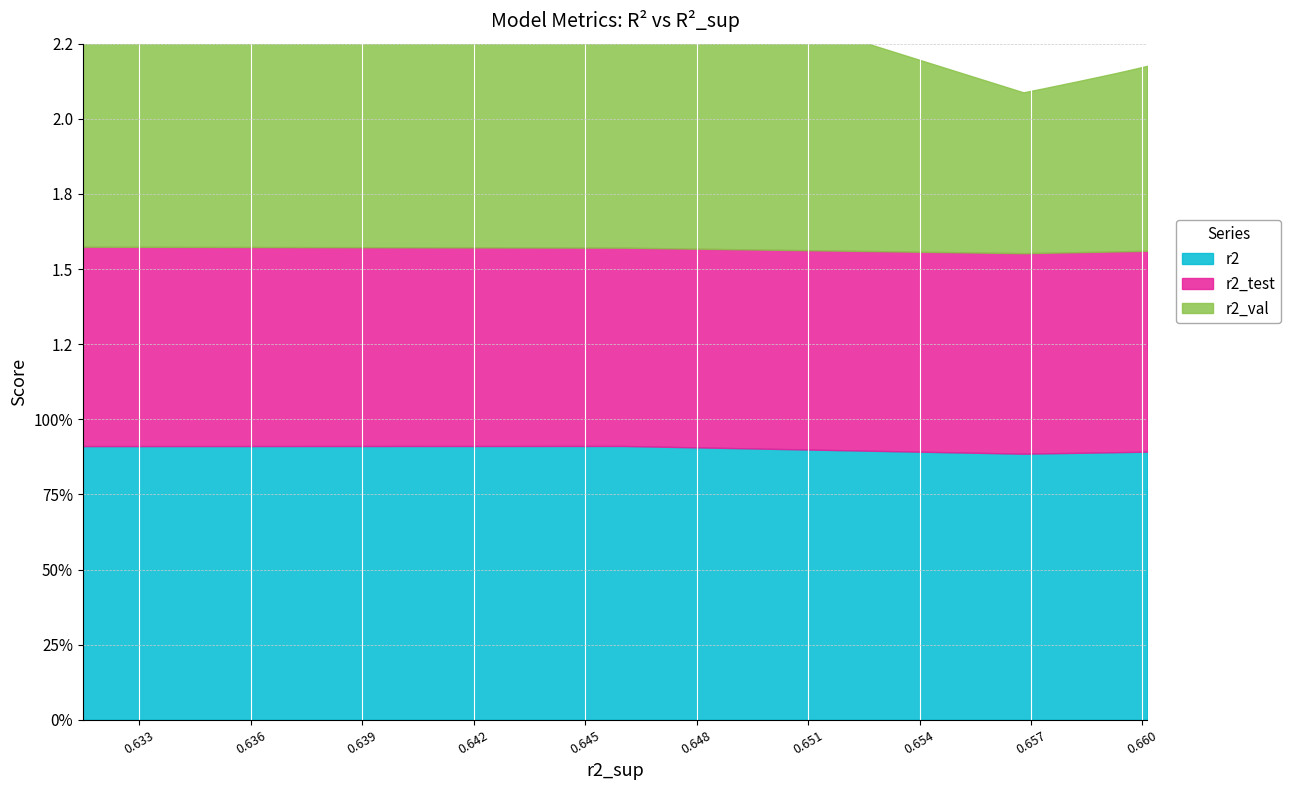

What is the value of the r2 point at the 4th from the left?

0.9